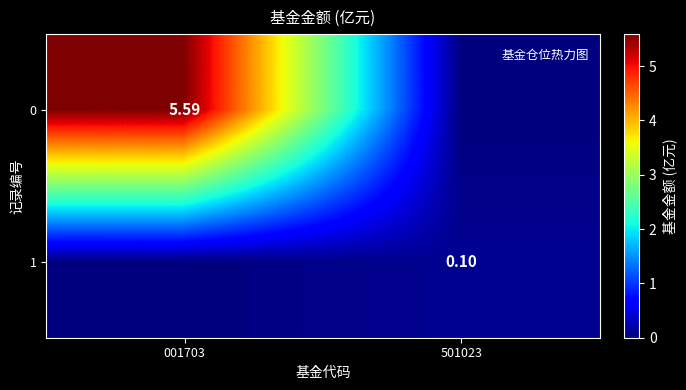

How many categories are shown in the chart?

2